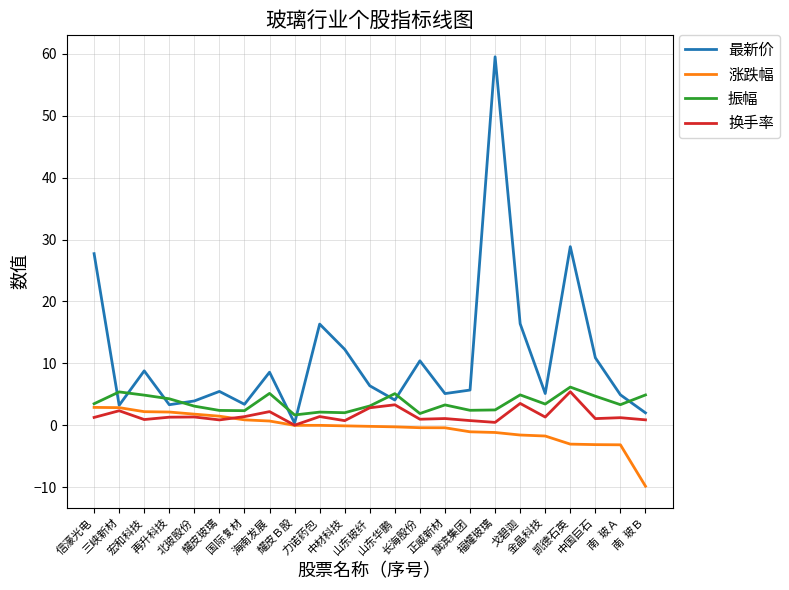

What is the greatest value displayed?

59.5